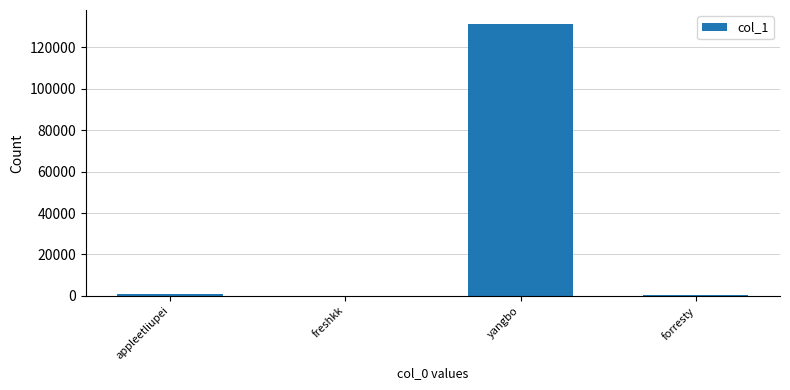

What is the difference between the values at forresty and appleetliupei?

792